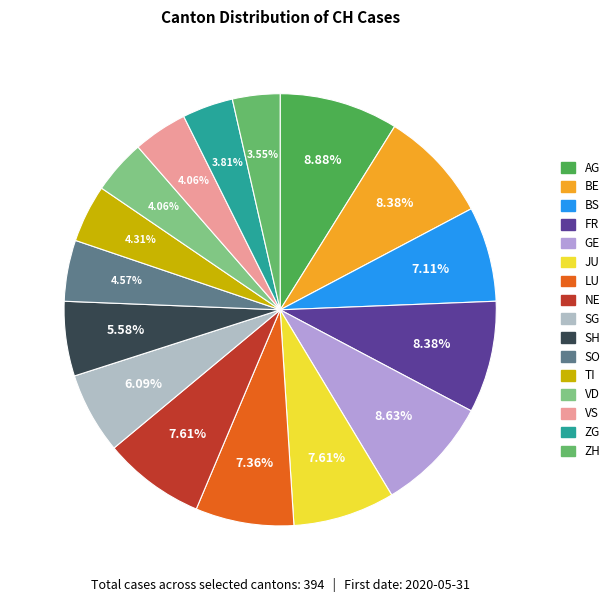

Is there a majority slice in this chart?

No